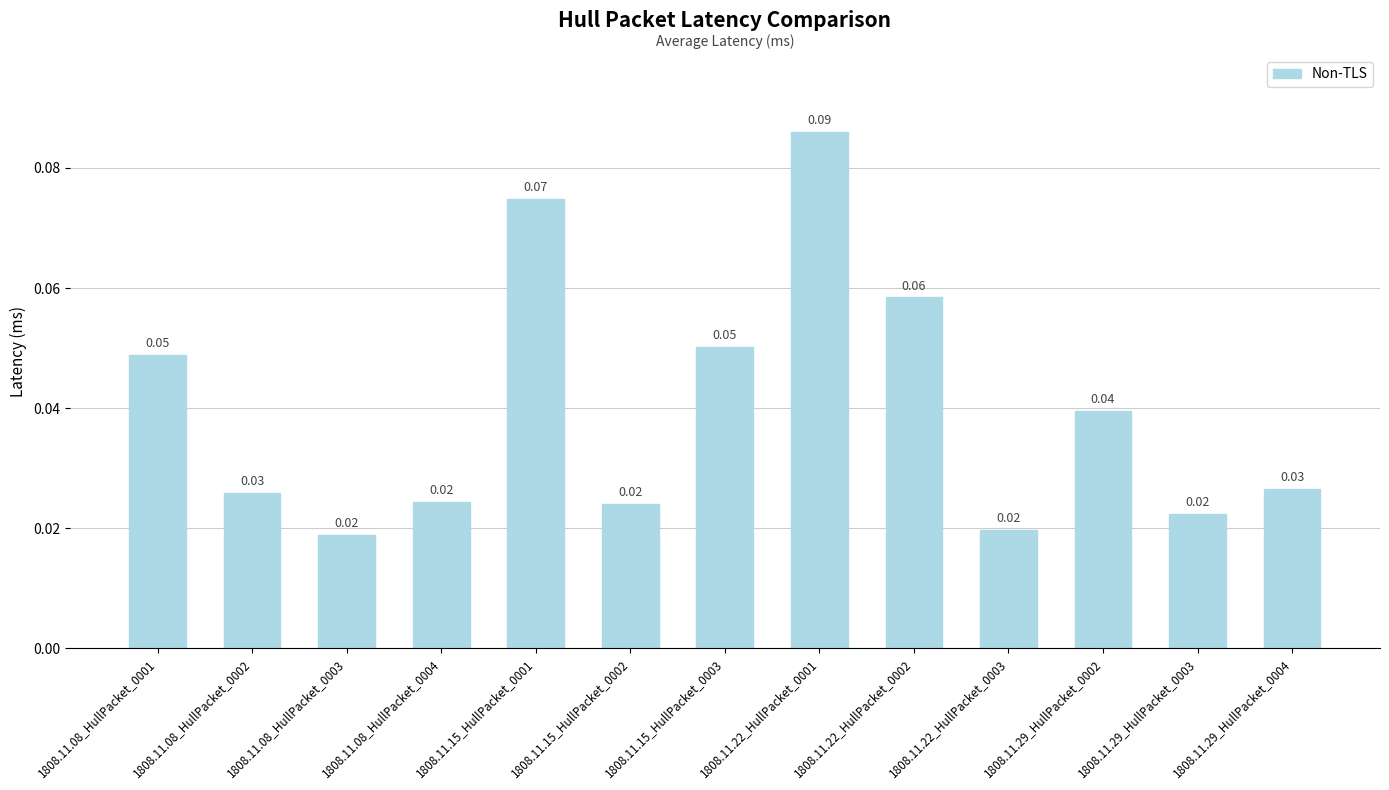

Which has a higher value, 1808.11.08_HullPacket_0001 or 1808.11.22_HullPacket_0003?

1808.11.08_HullPacket_0001